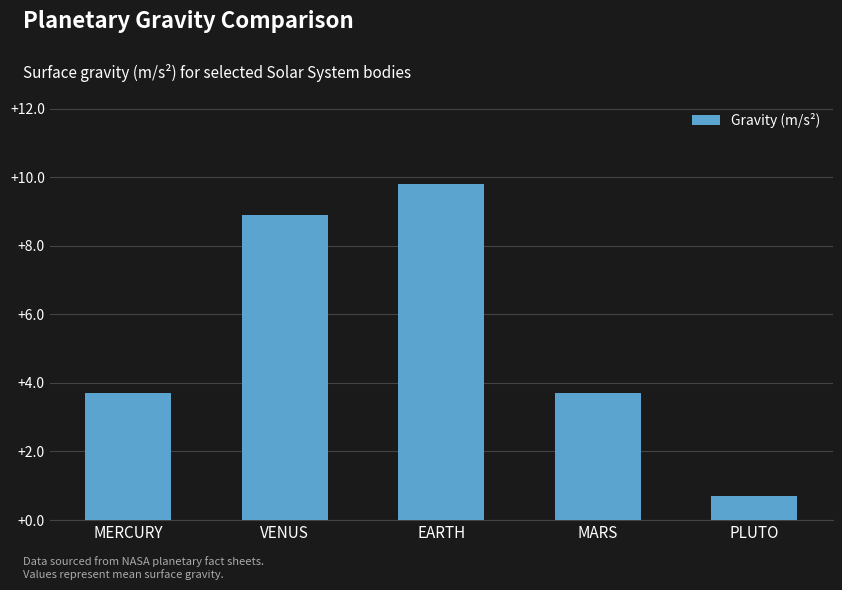

What is the average value?

5.4